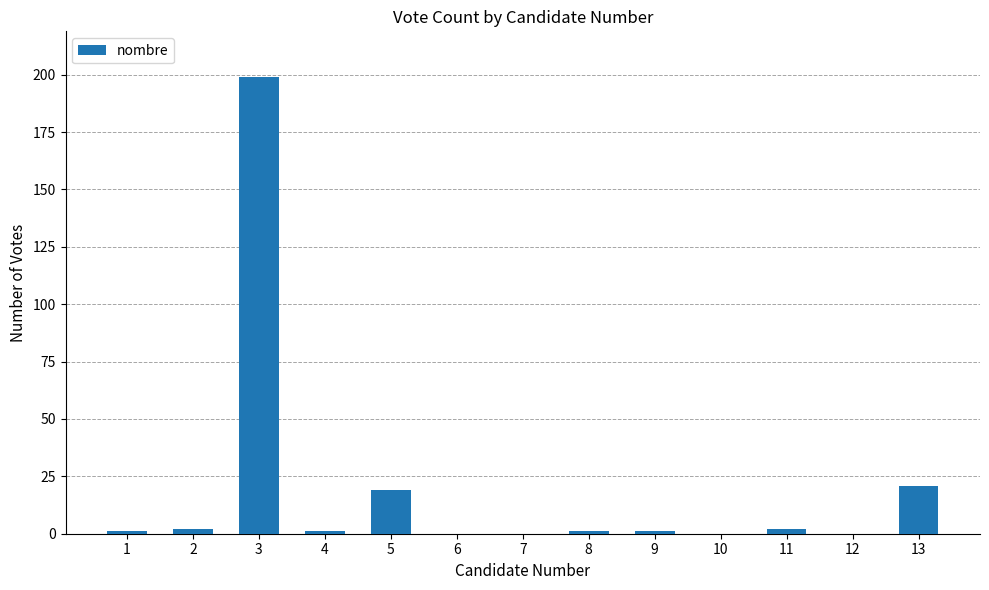

The chart shows a value of 1 at 9. True or false?

True